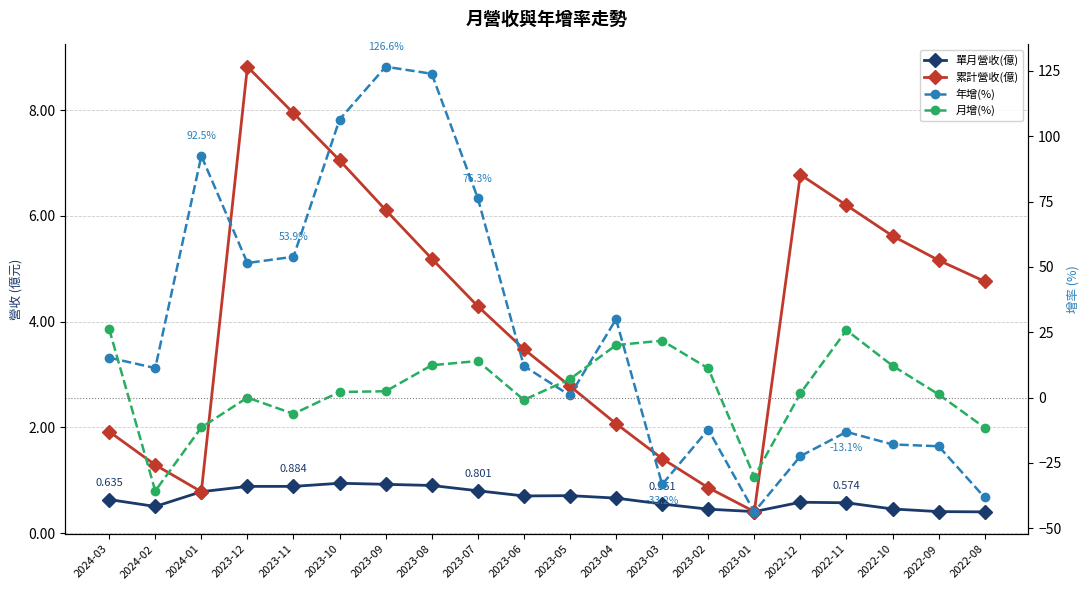

How many interior local peaks does the 年增(%) series have?

5